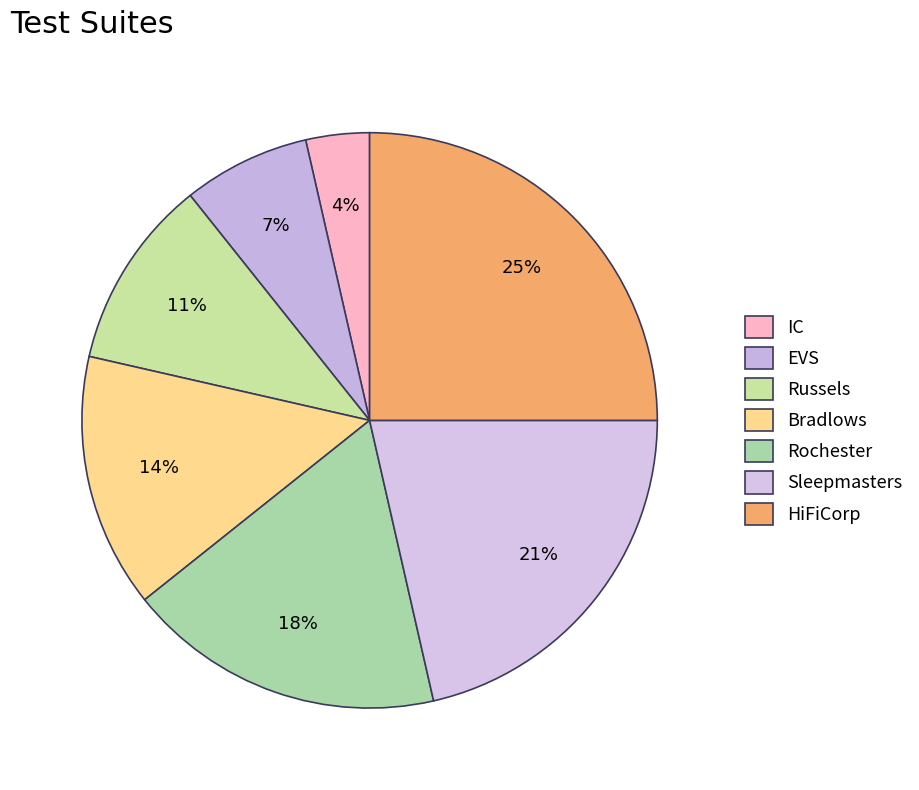

Do Bradlows and IC together represent more than half of the pie?

No